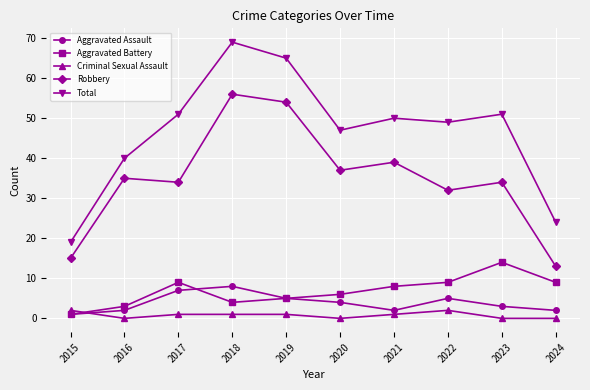

How many categories are shown in the chart?

10